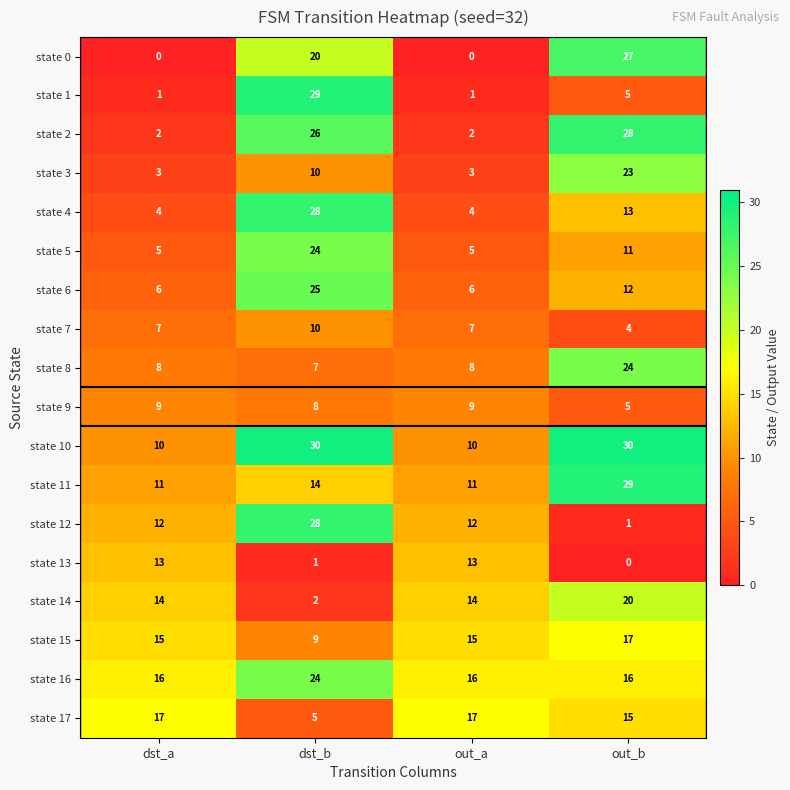

Is it true that state 12 equals 12 at dst_a?

True